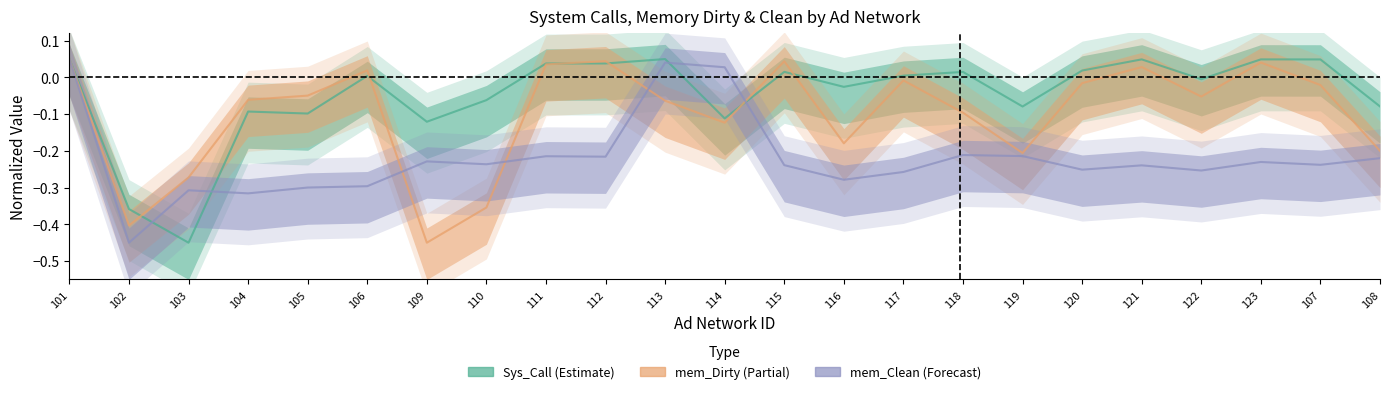

What position from the right is 107?

2